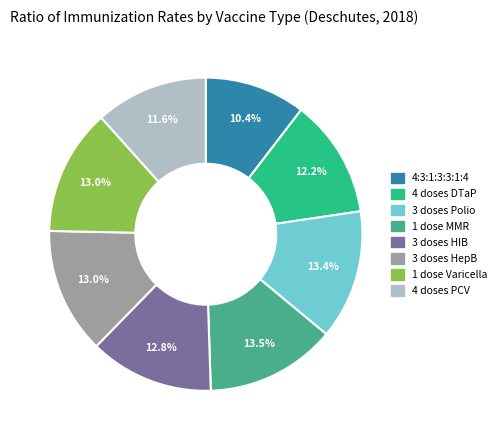

To the nearest percent, what percentage of the pie is 4 doses DTaP?

12%